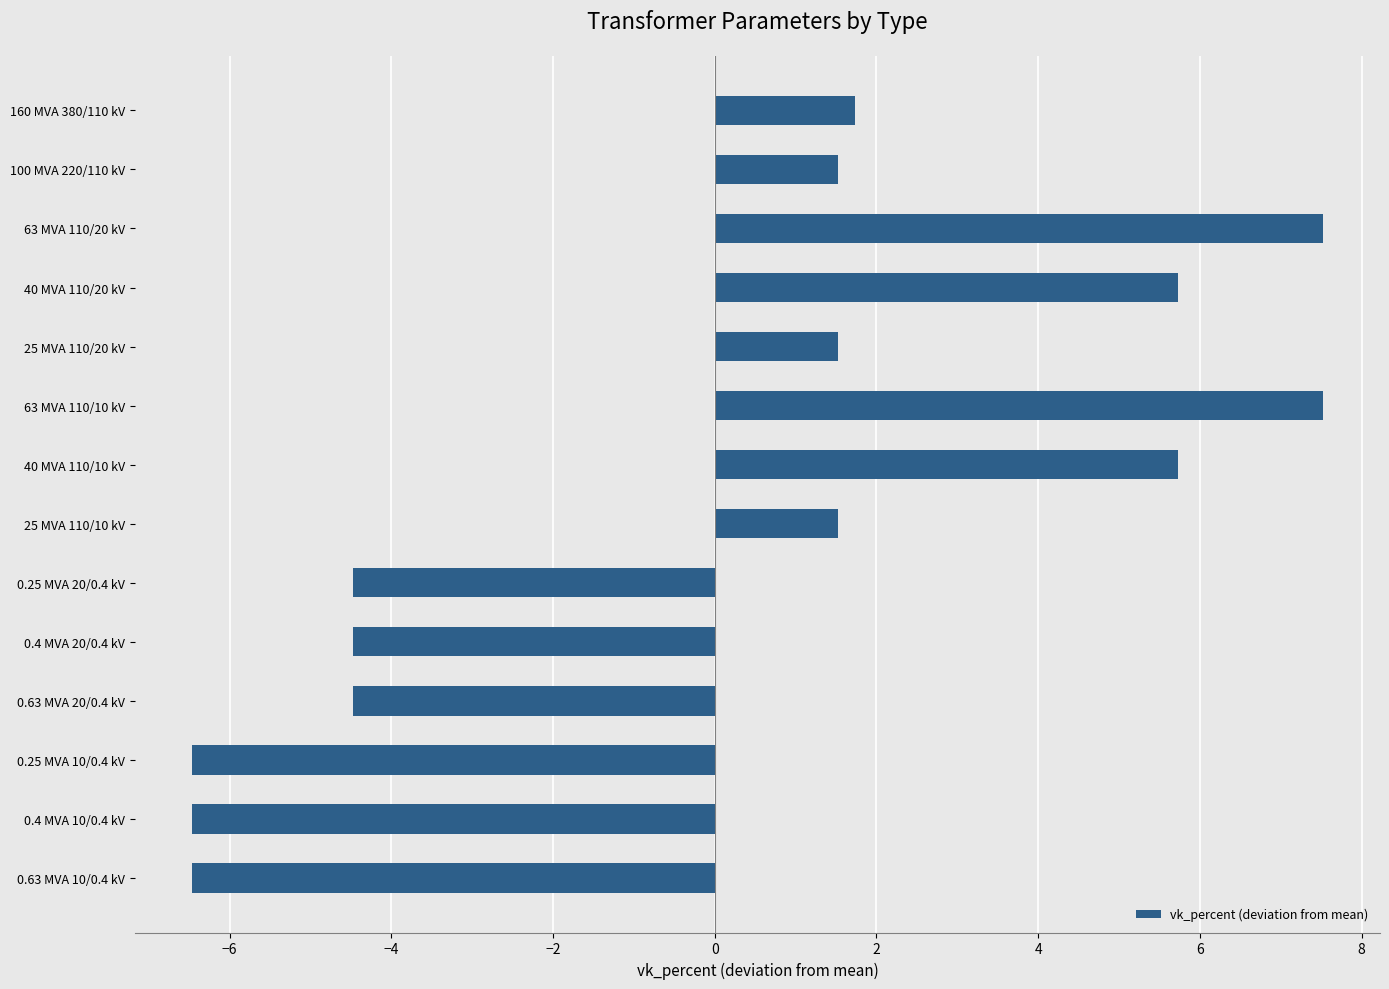

What is the change in value from 63 MVA 110/20 kV to 40 MVA 110/10 kV?

-1.8